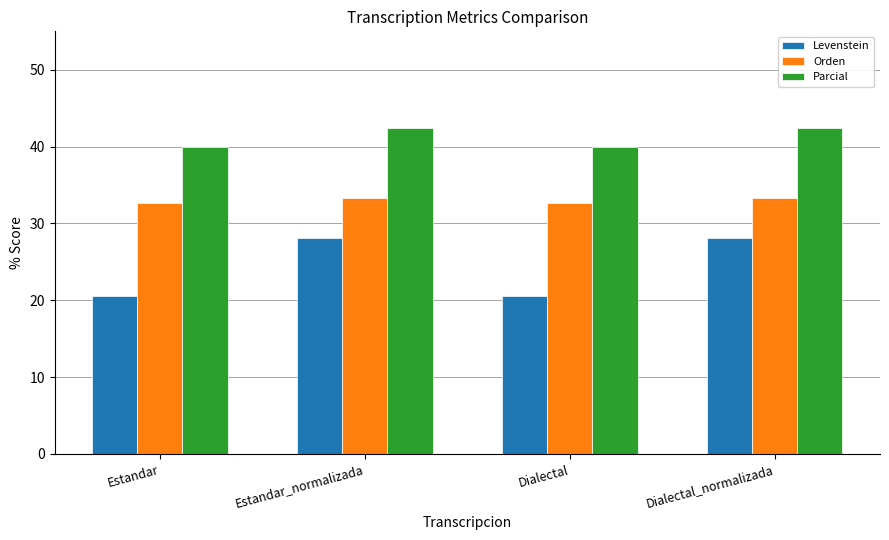

What is the average value of the Orden series?

33.0